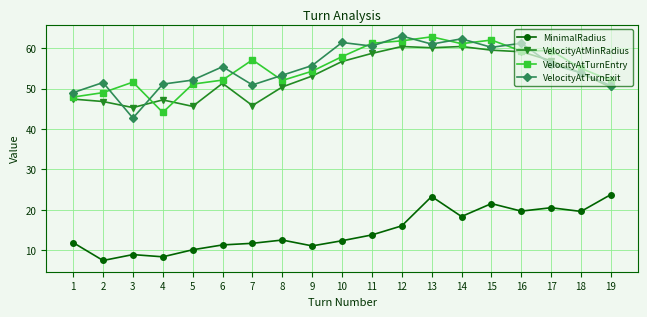

Is this an area chart (filled region under the line)?

No